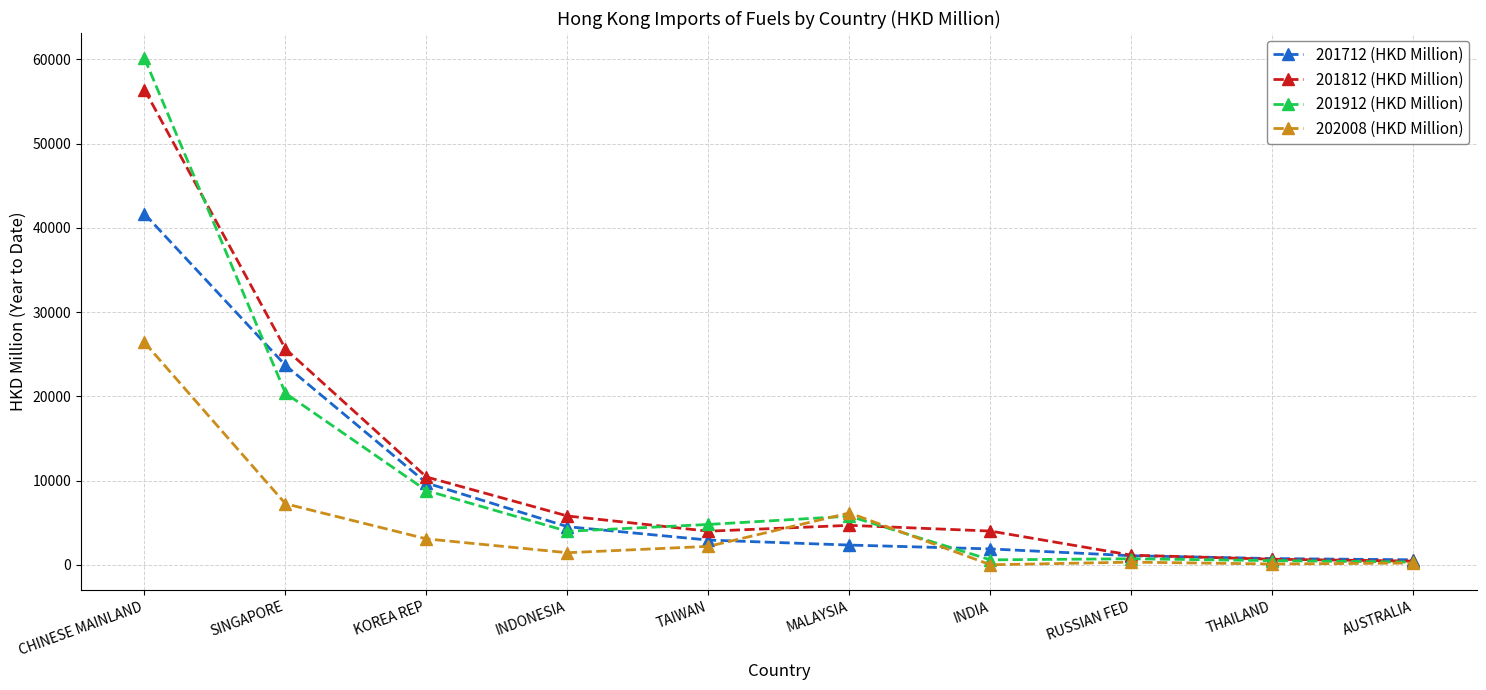

What is the difference between the maximum and minimum values in the 201812 (HKD Million) series?

55956.4